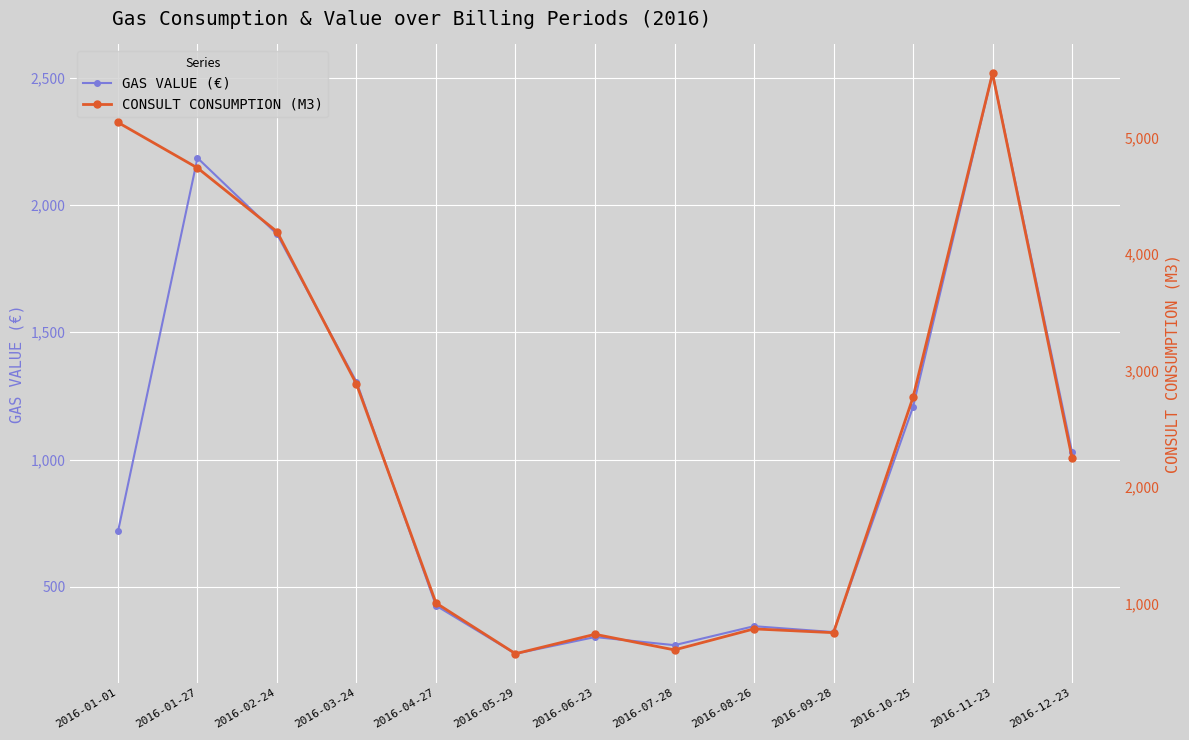

List the labels in order of GAS VALUE (€) value, largest first.

2016-11-23, 2016-01-27, 2016-02-24, 2016-03-24, 2016-10-25, 2016-12-23, 2016-01-01, 2016-04-27, 2016-08-26, 2016-09-28, 2016-06-23, 2016-07-28, 2016-05-29